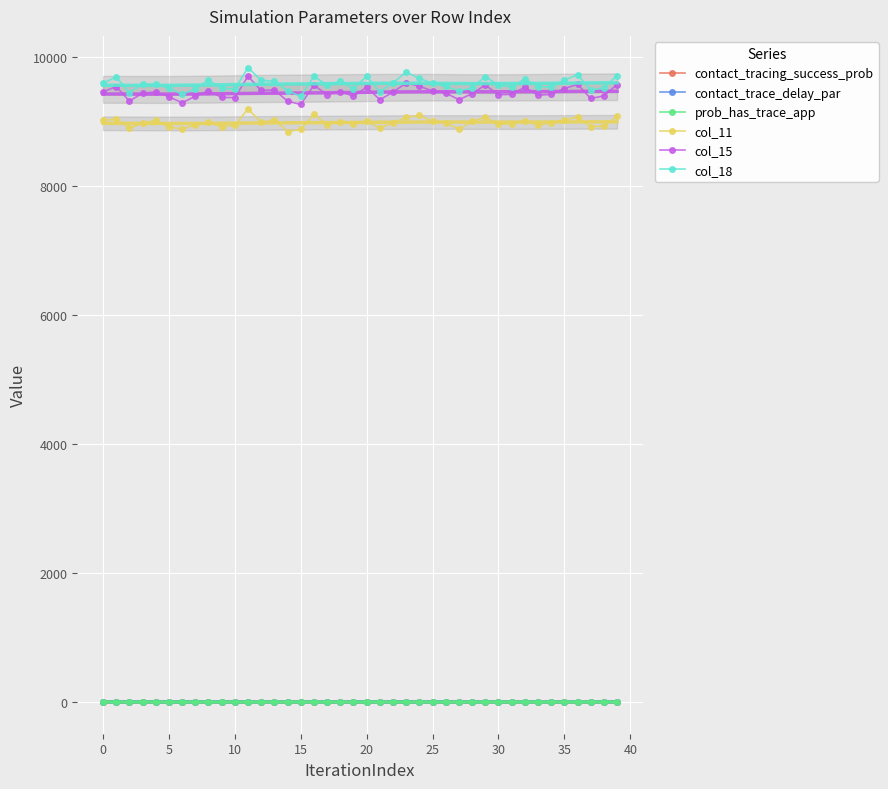

The prob_has_trace_app series shows 0.3 at 19. True or false?

True